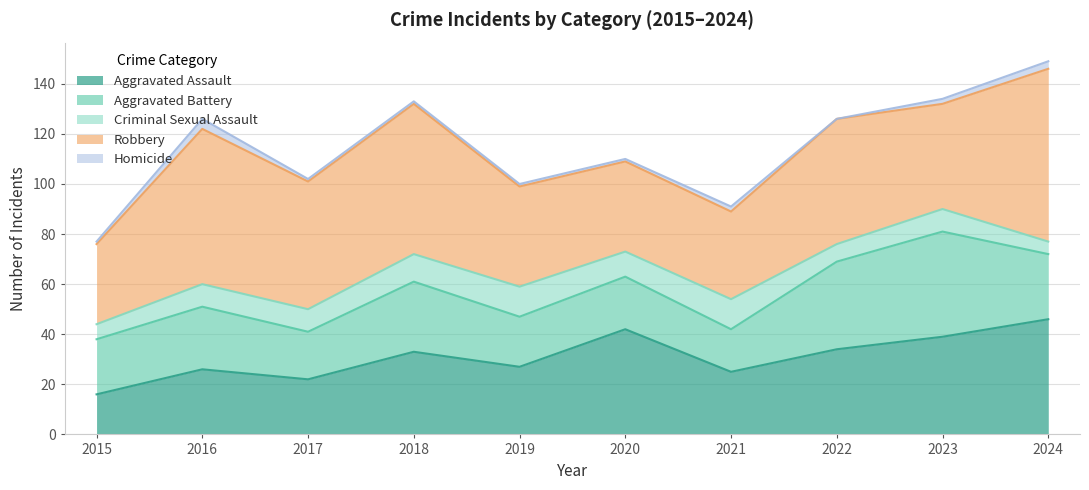

Where does the Aggravated Assault series first go above 33?

2020